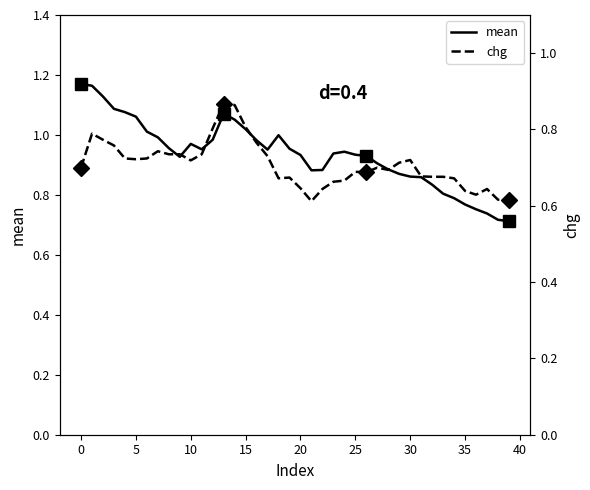

What is the difference between the second highest and minimum values in the chg series?

0.3